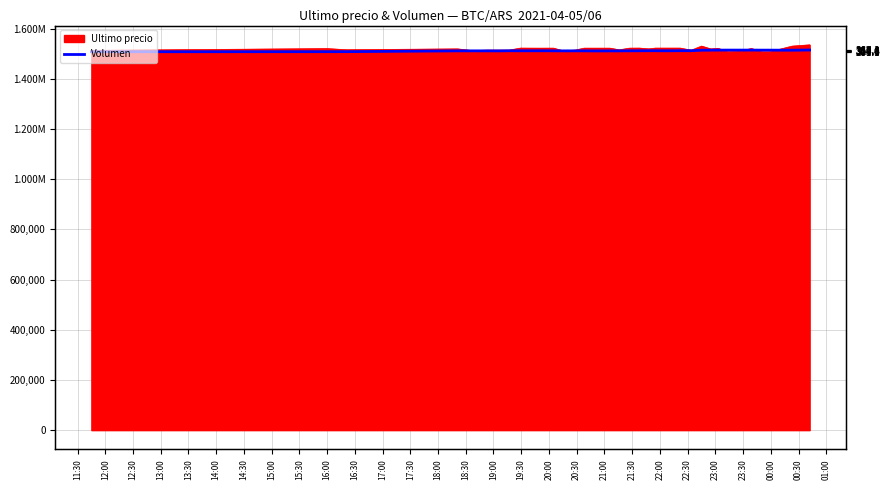

How many points are lower than both their immediate neighbors (excluding endpoints)?

9